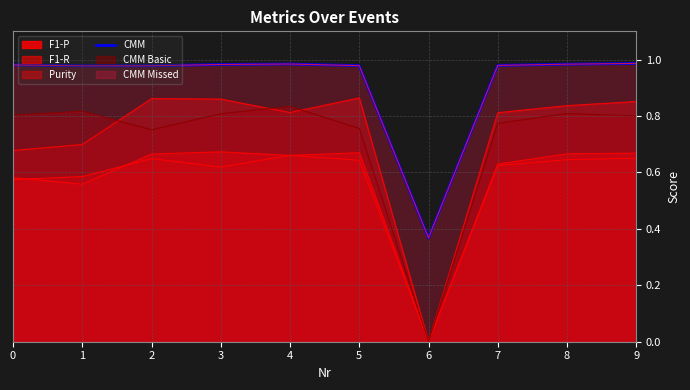

What is the difference between the maximum and minimum values?

0.6